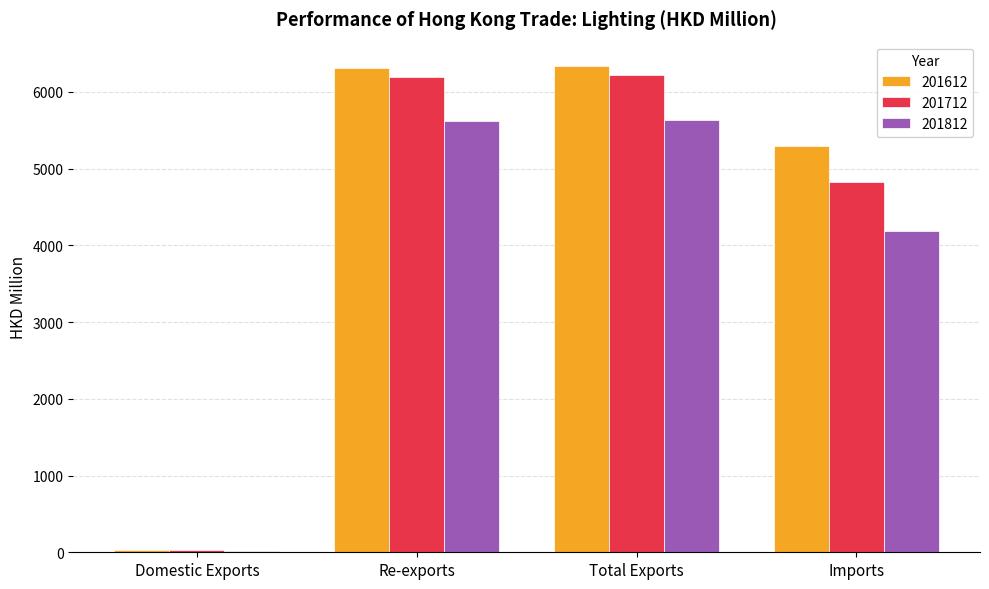

Is it true that 201612 equals 6338.4 at Total Exports?

True